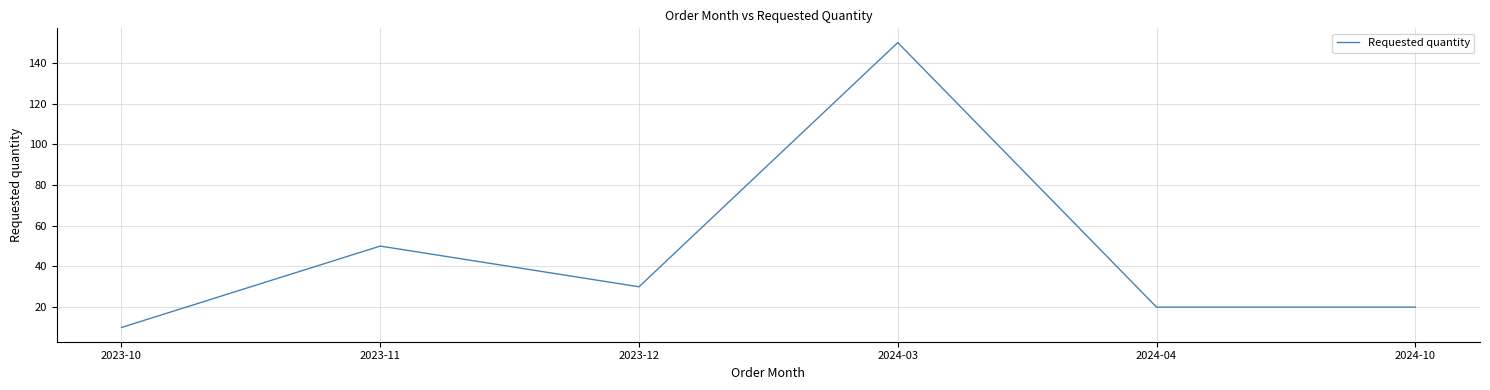

True or false: the data has more than 1 interior local peaks.

True